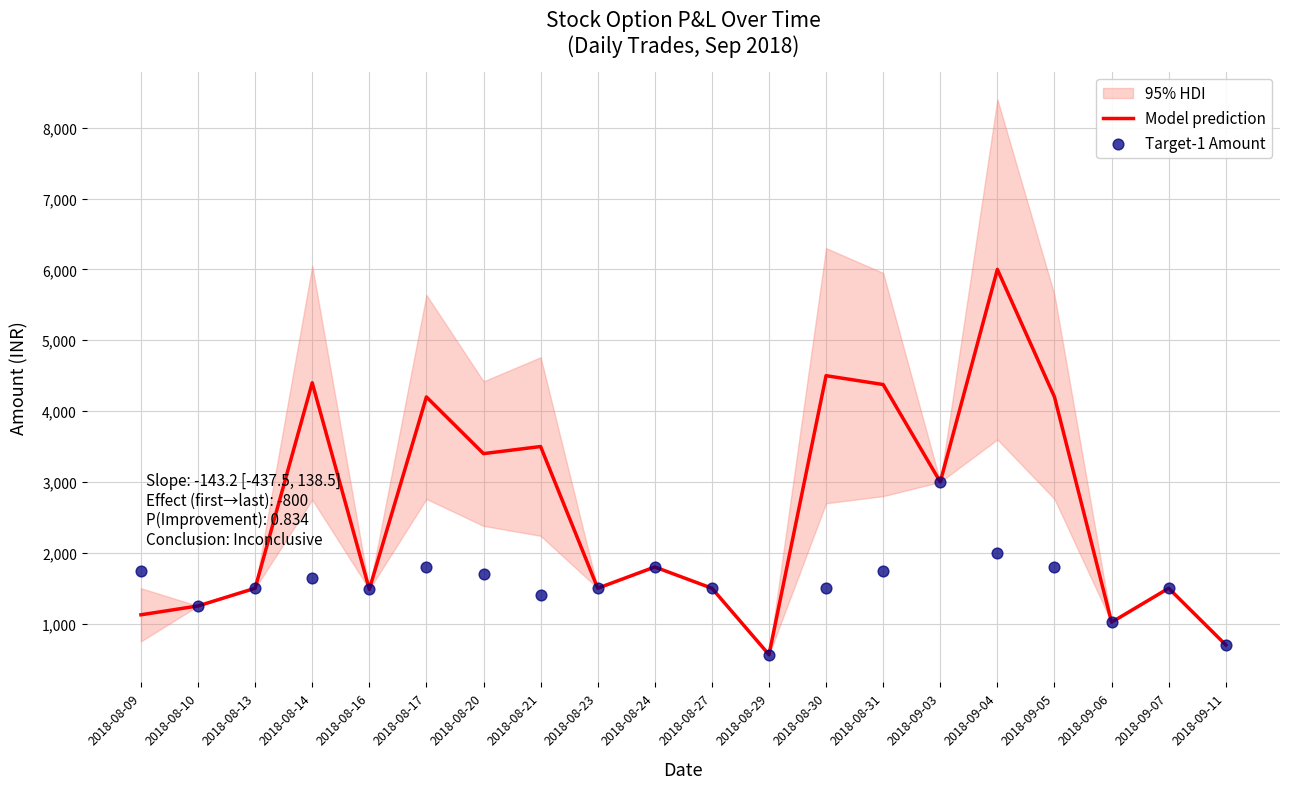

Which series has the largest total across all categories?

Model prediction